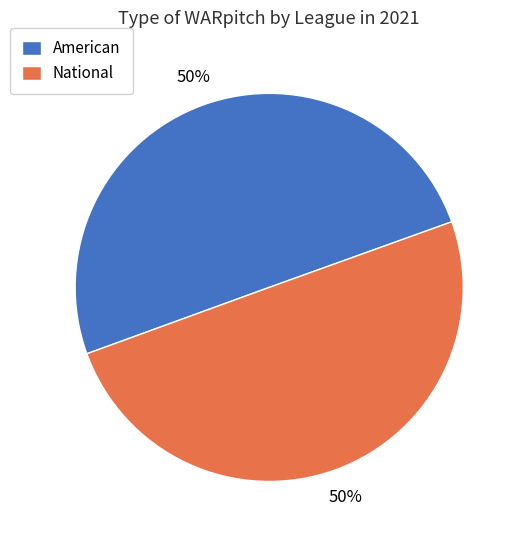

True or false: American accounts for 59% of the total.

False